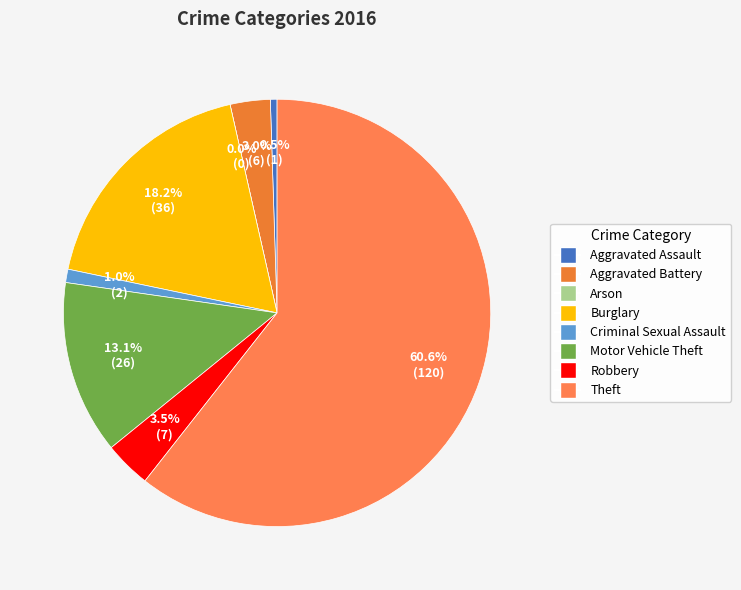

To the nearest percent, what is the difference between the largest and smallest slice percentages?

61%